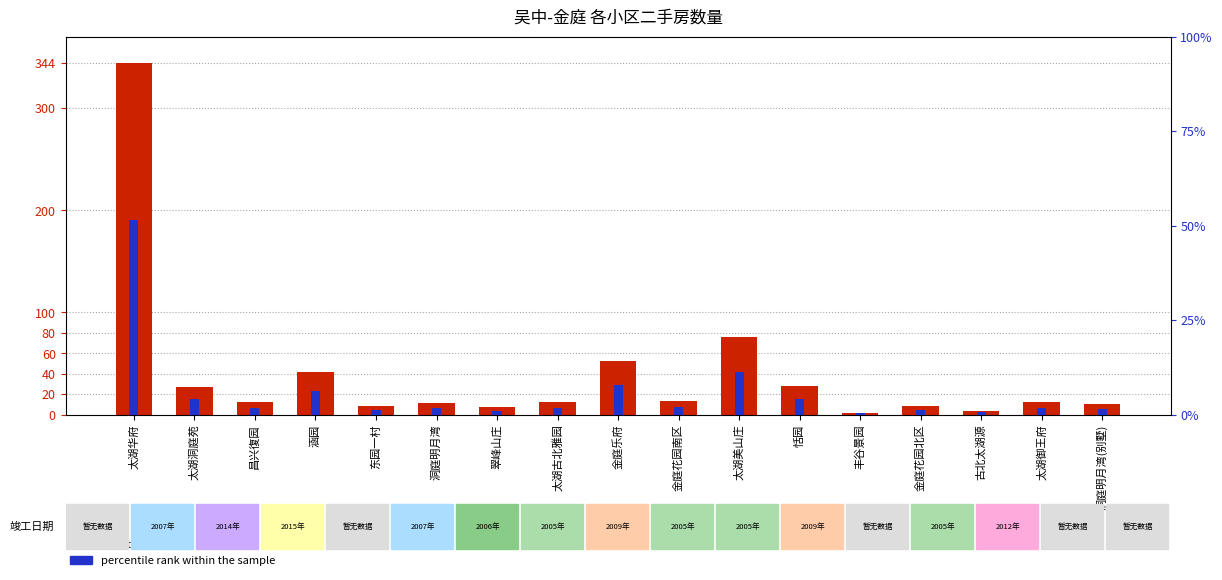

At which category does the chart reach its peak across all series?

太湖华府